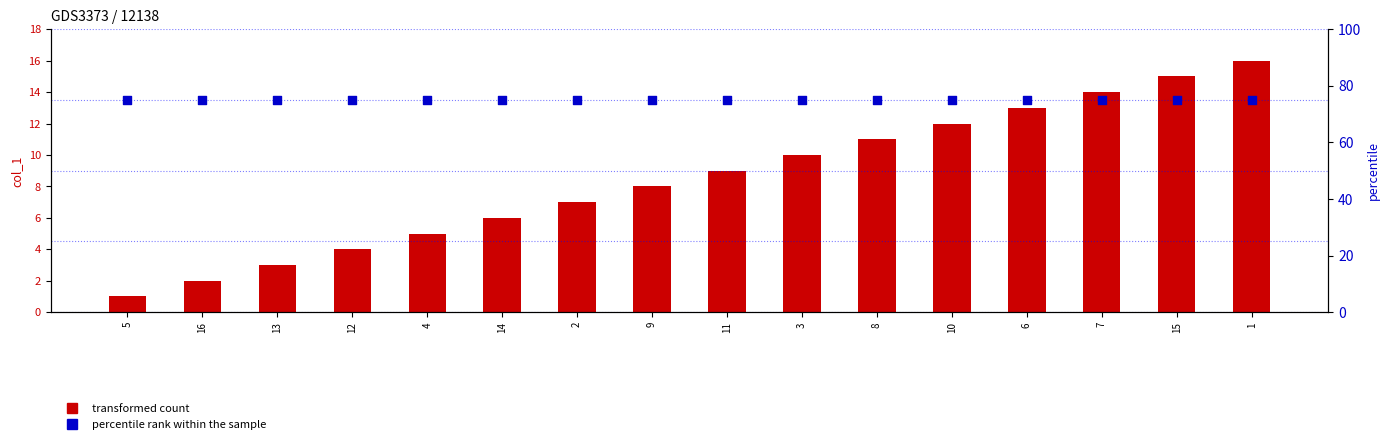

Which series reaches the maximum Y coordinate?

percentile rank within the sample